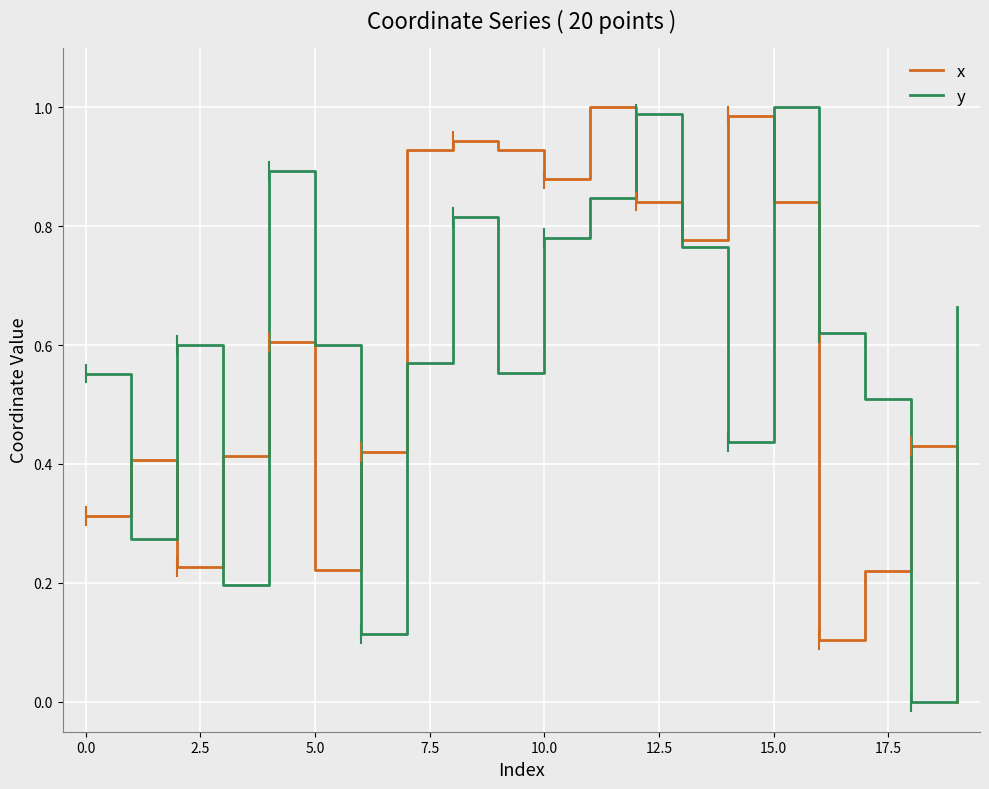

True or false: x and y cross at least once.

True